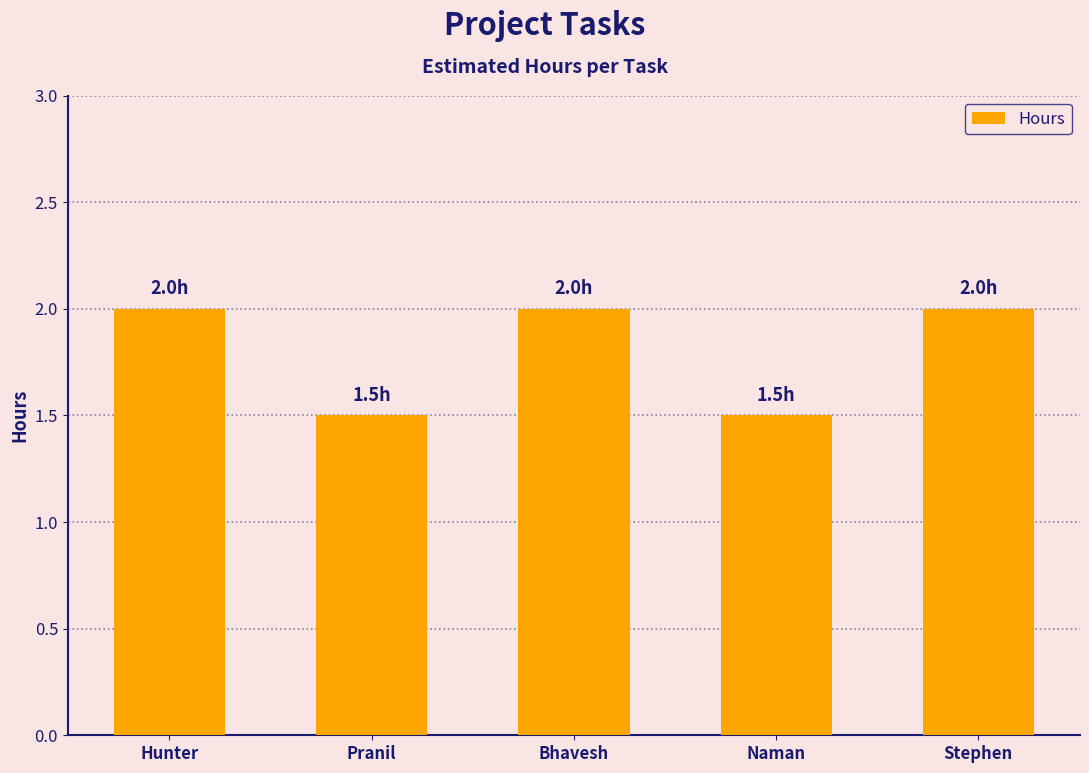

What is the difference between the maximum and minimum values?

0.5